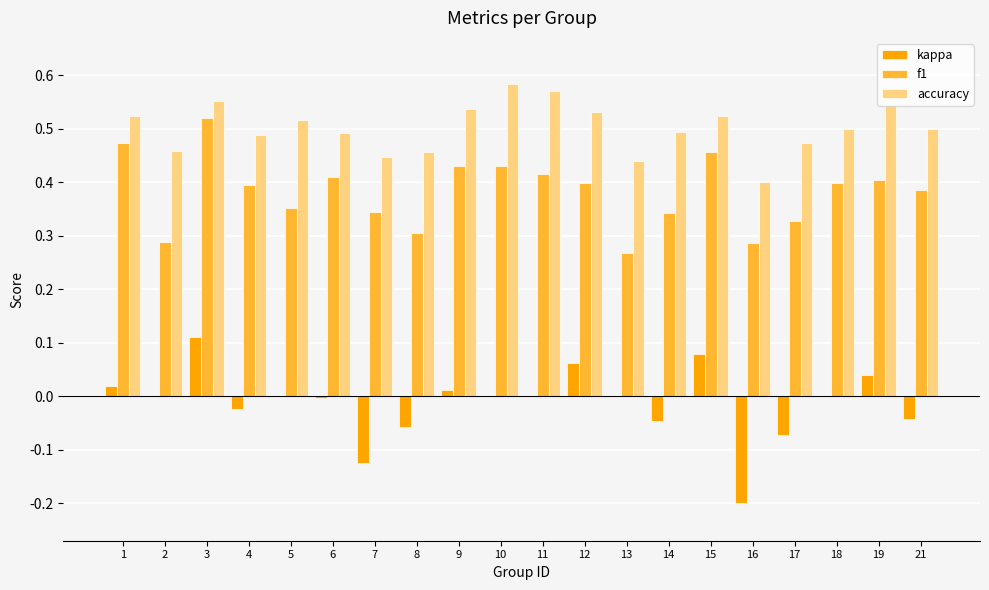

At which category is the sum across all series the highest?

3